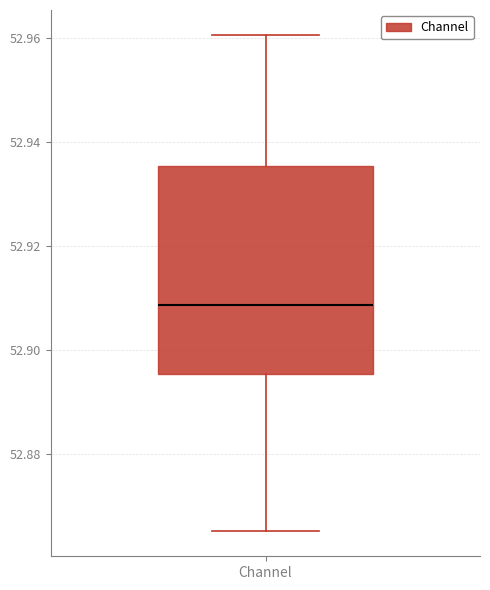

Read this box plot against the y-axis: the position of the median line, the range covered by the box, and the ends of both whiskers. The values are not printed on the chart, so give them approximately, as read against the axis.

median 52.908, box 52.896 to 52.936, whiskers 52.866 to 52.960